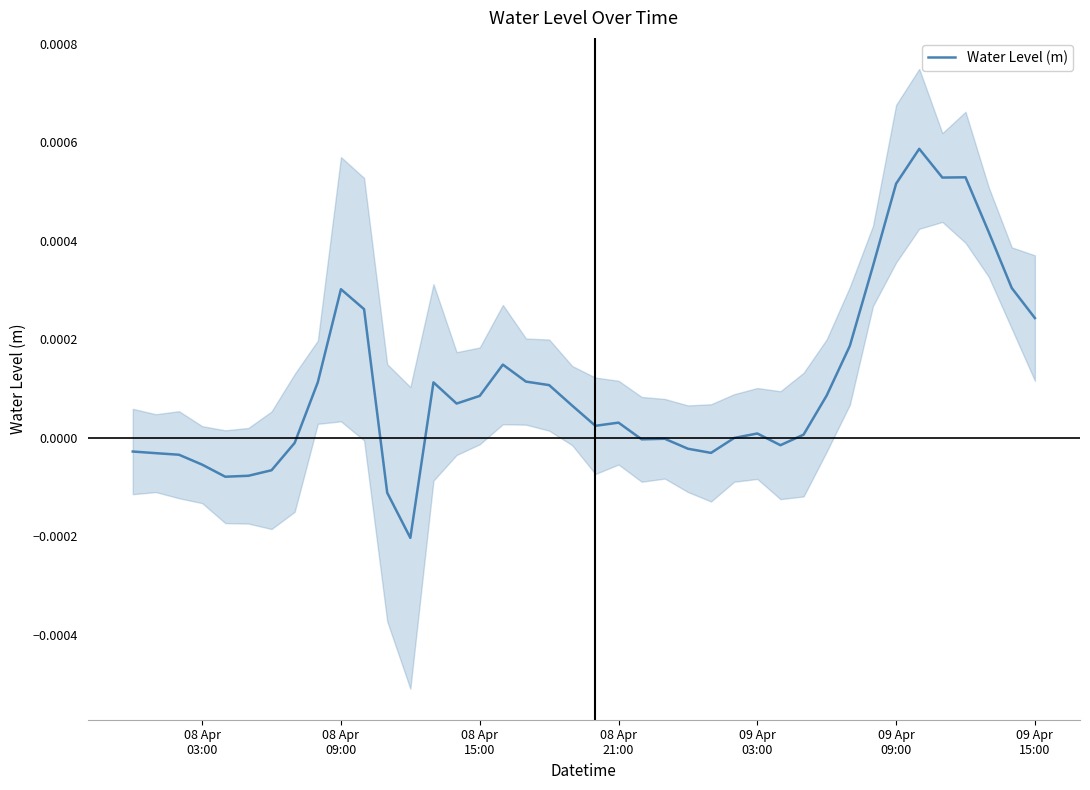

How many values are below 0?

16